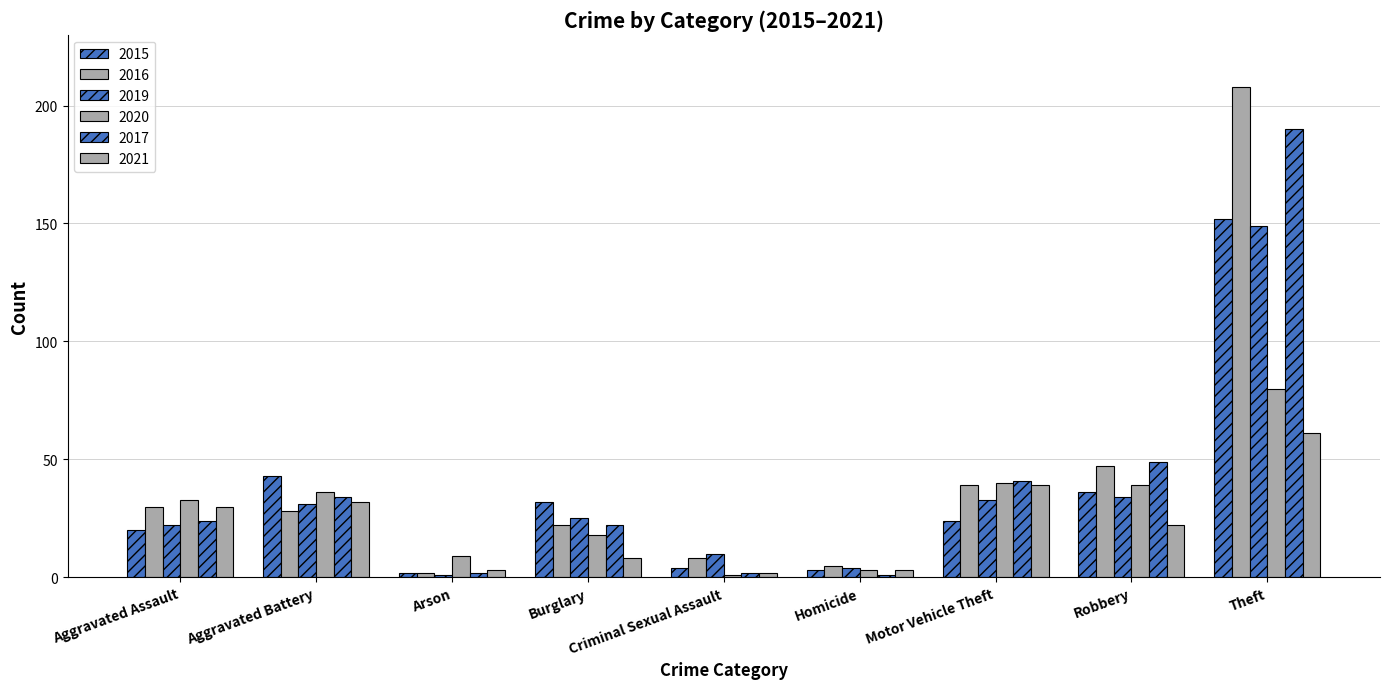

How many data points in 2019 are less than 25?

4